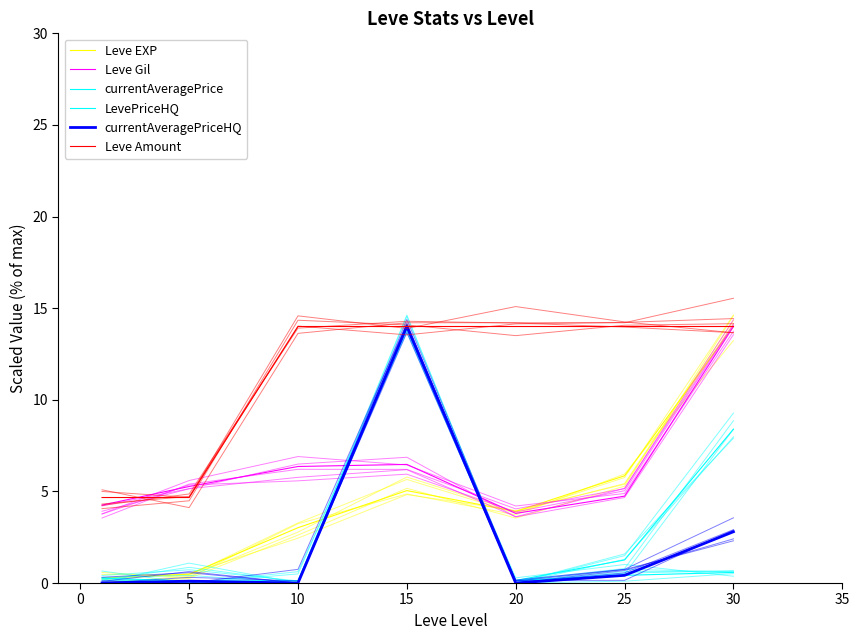

Which series changed the most between 10 and 30?

Leve EXP